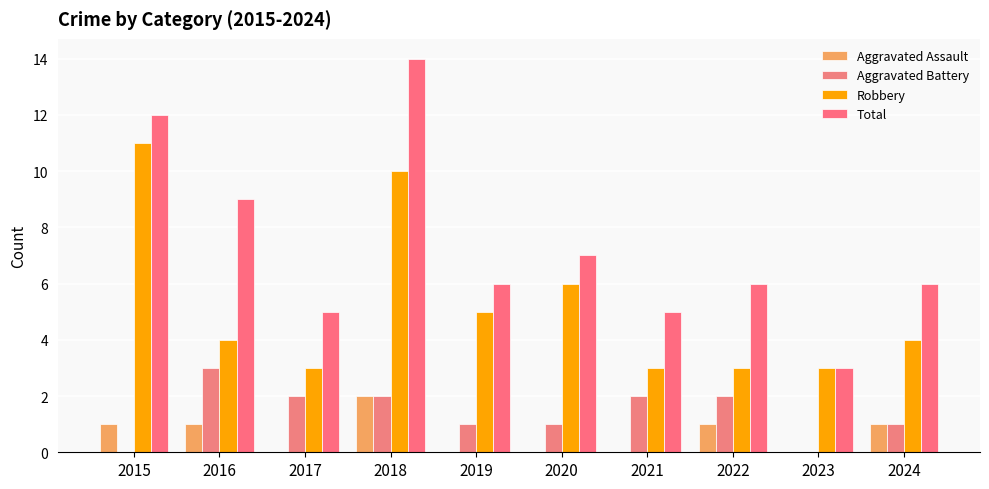

The Aggravated Battery series shows 2 at 2022. True or false?

True